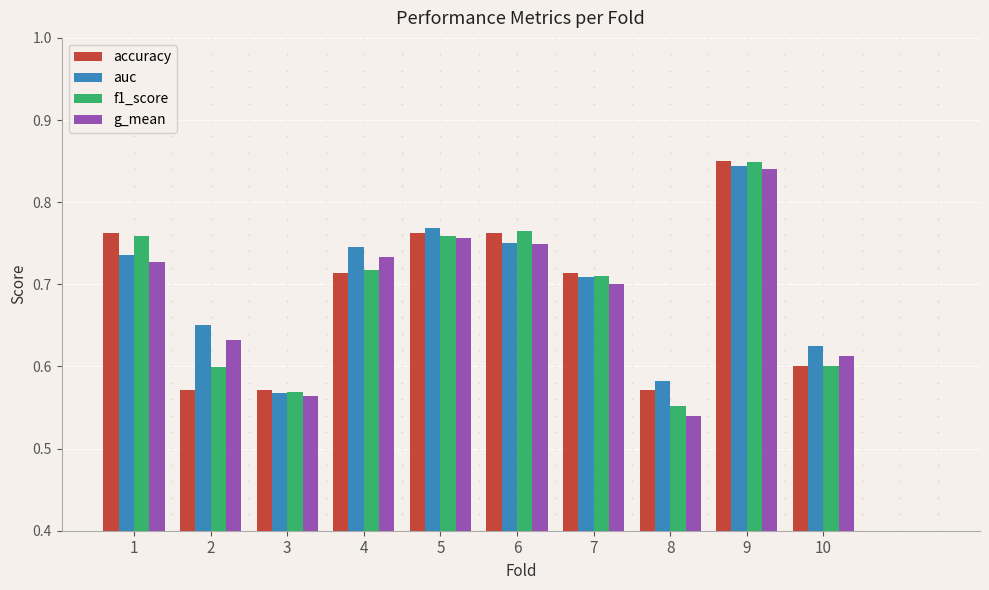

True or false: f1_score has a value of 0.6 at 10.

True